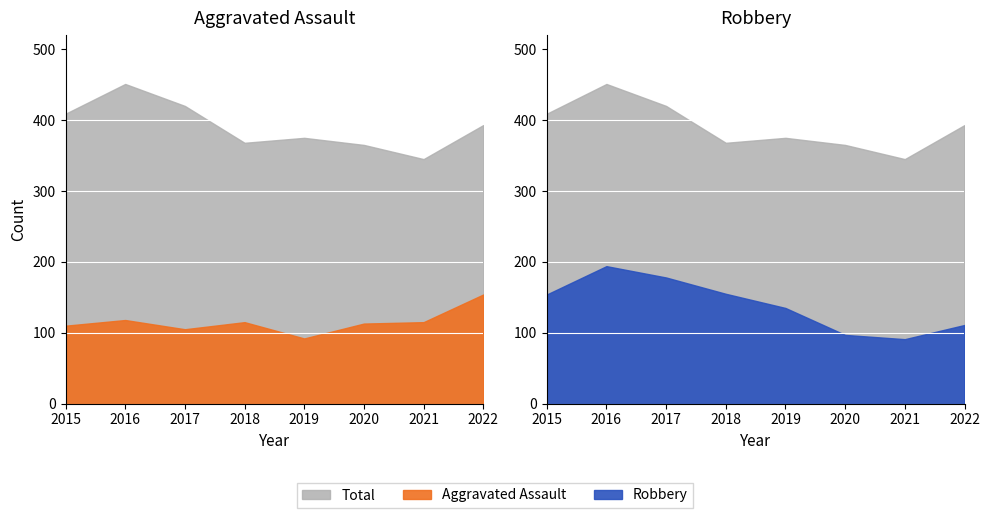

At which label does Total reach its minimum?

2021